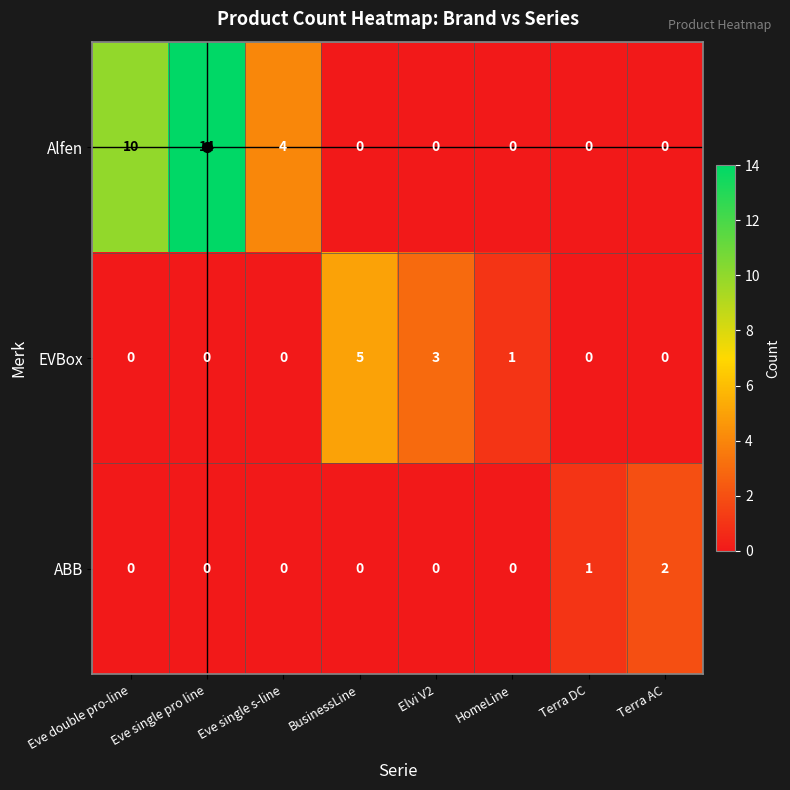

What is the total value across all series at Eve double pro-line?

10